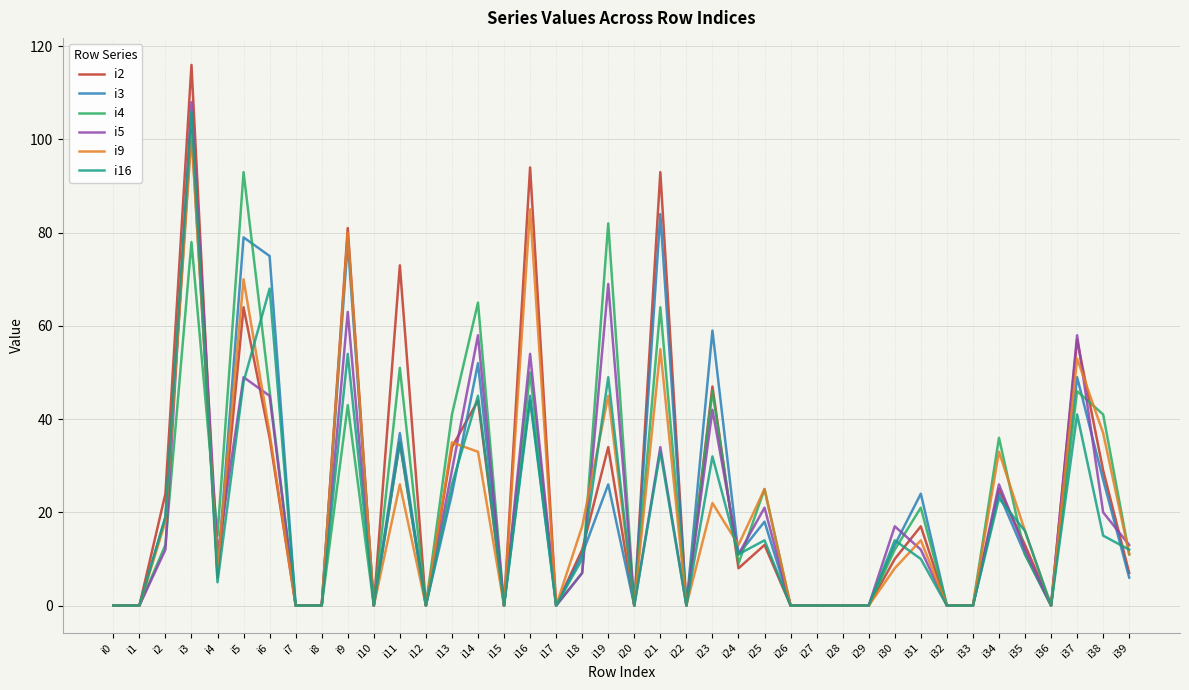

The i9 series shows 0 at i20. True or false?

True